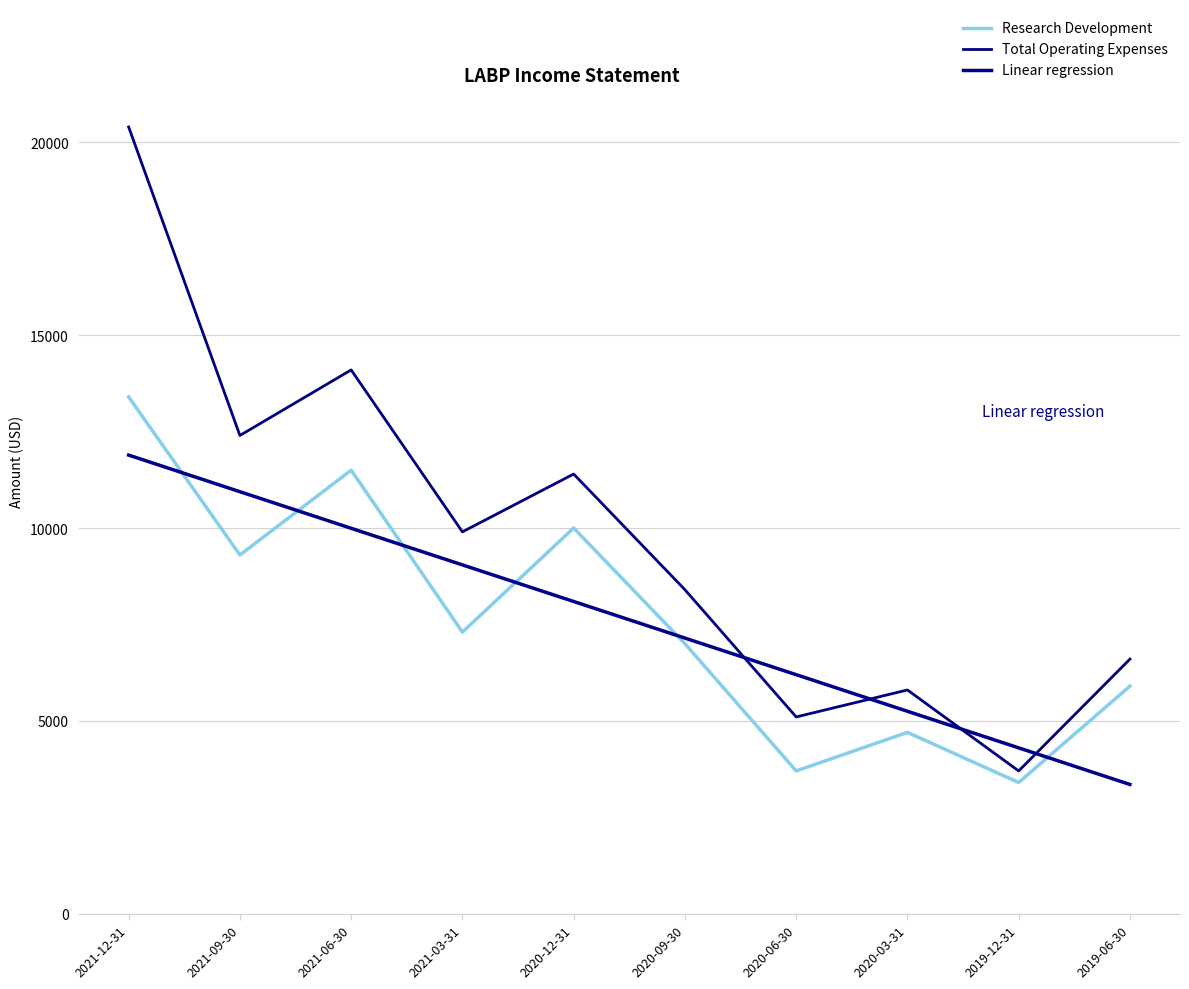

The Linear regression series shows 9992.7 at 2021-06-30. True or false?

True